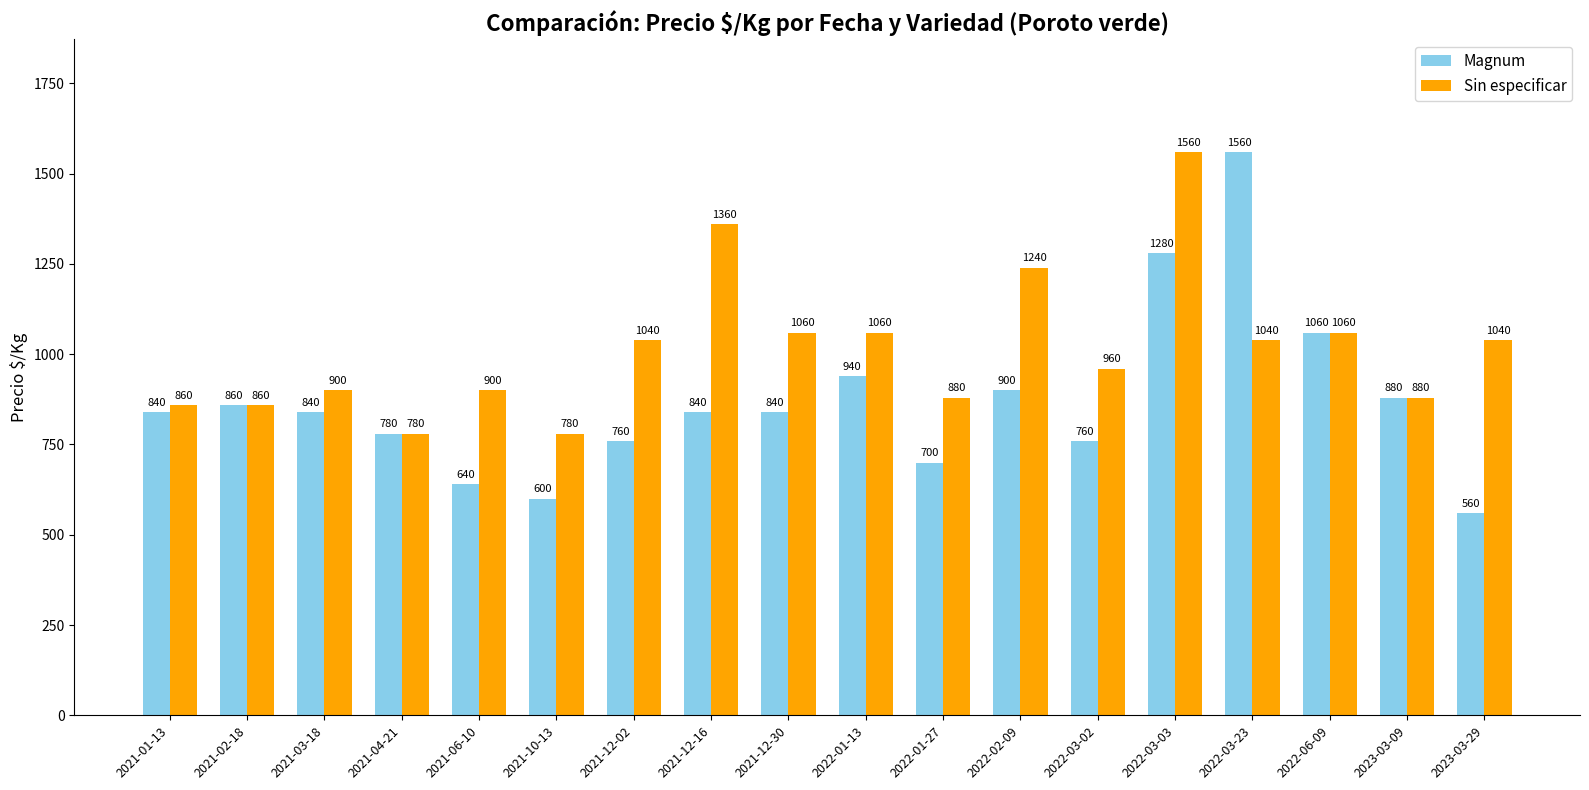

How many data points does each series have?

18